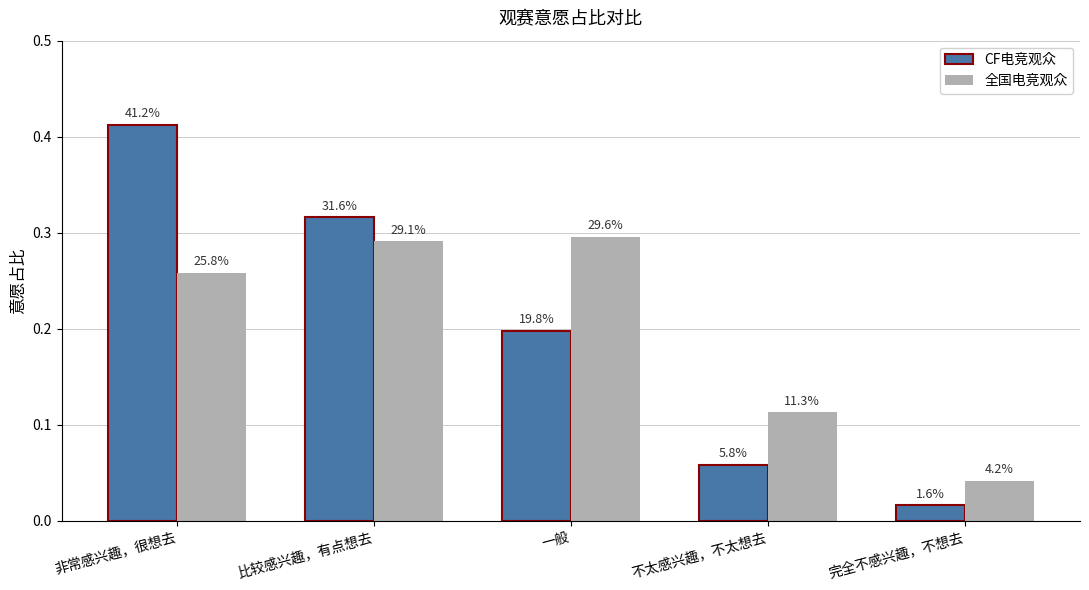

Is it true that CF电竞观众 equals 0.0 at 完全不感兴趣，不想去?

False